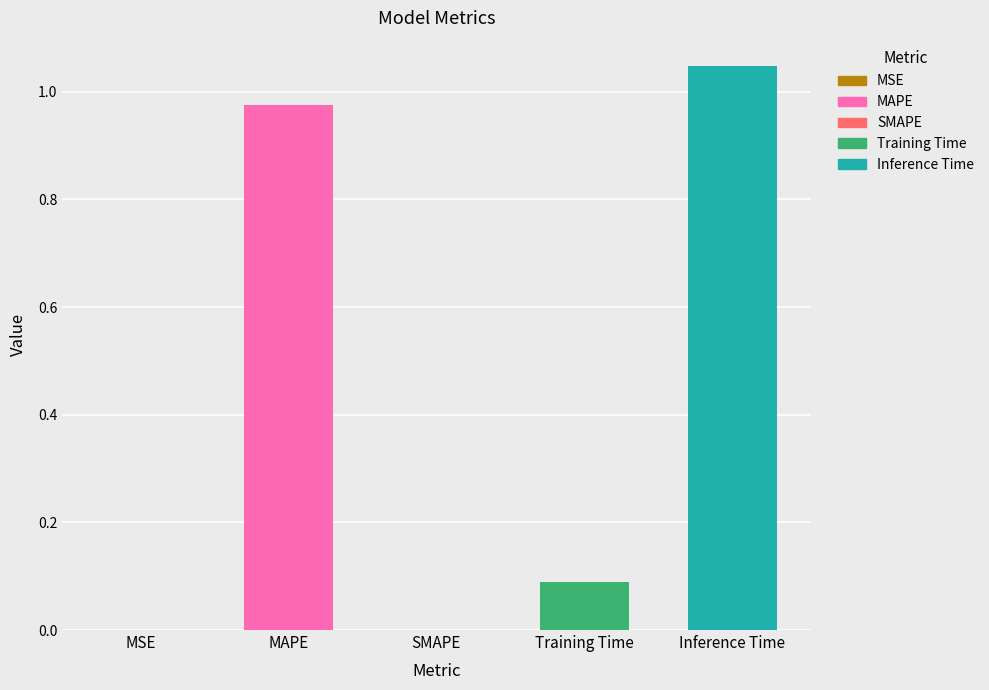

True or false: the data shows 0.6 at Inference Time.

False